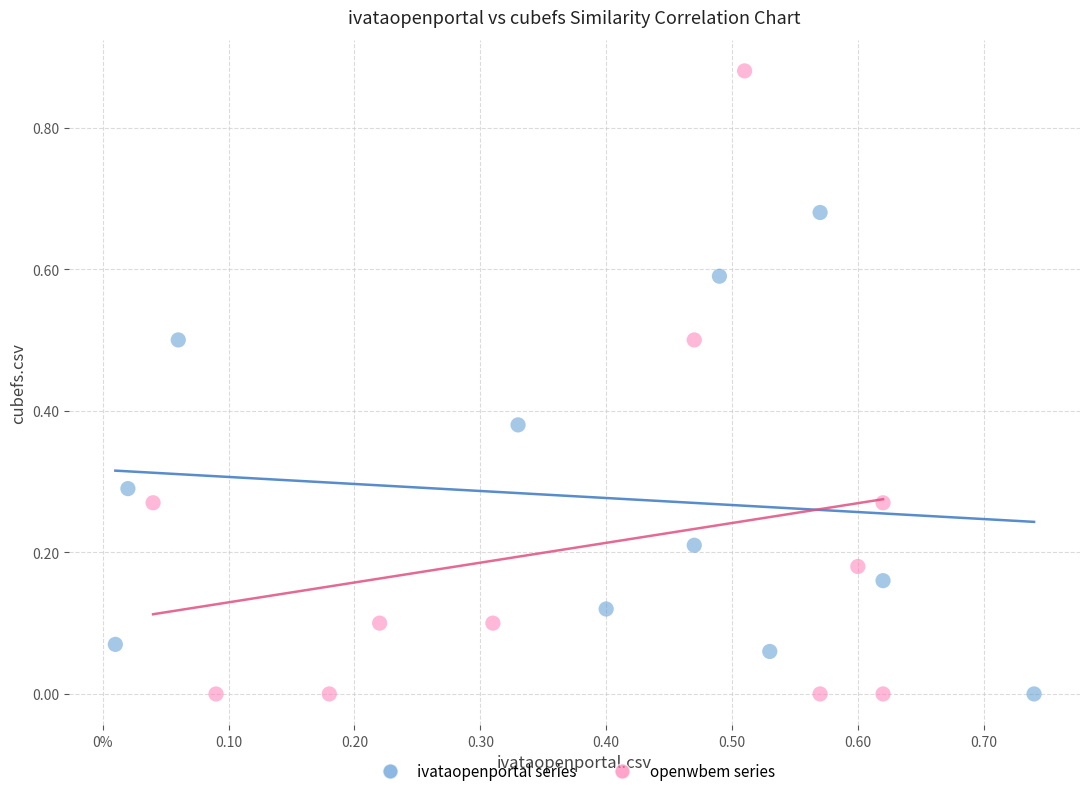

Which series has the widest spread of Y values?

openwbem series